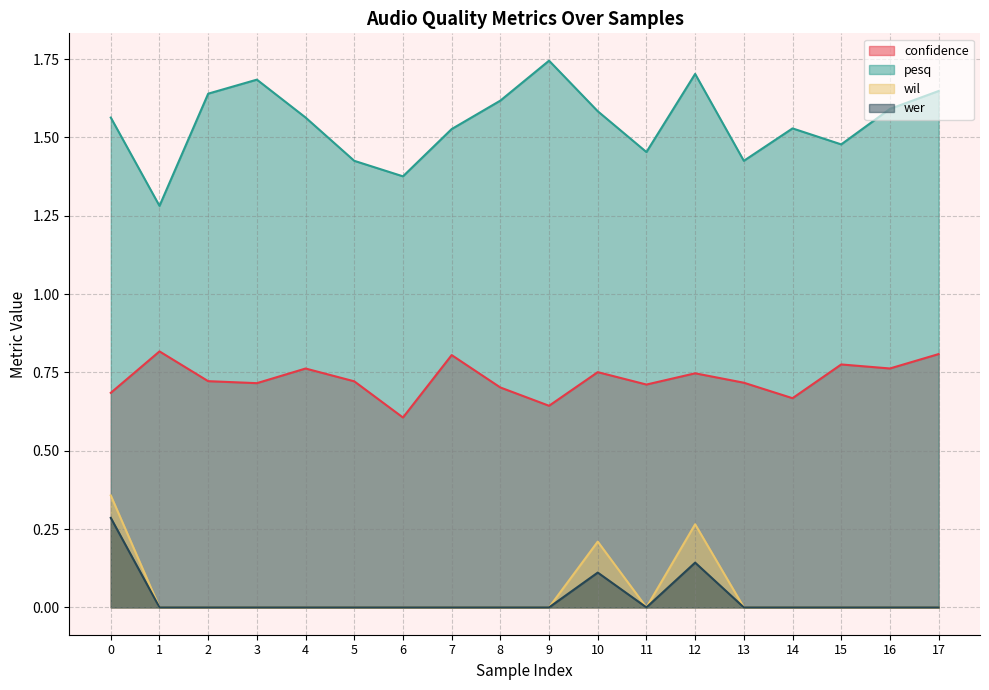

What is the total value across all series at 17?

2.5